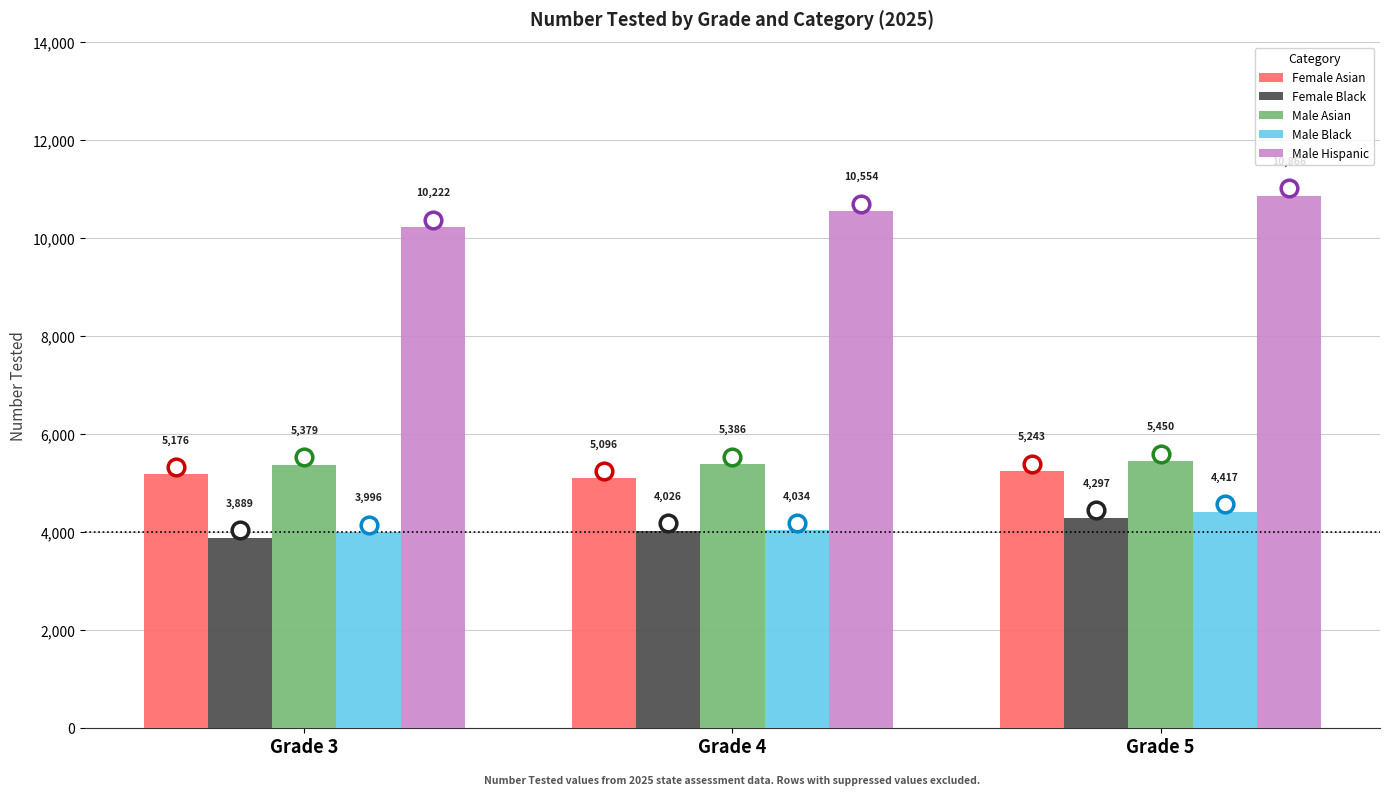

What is the maximum value for Male Black?

4417